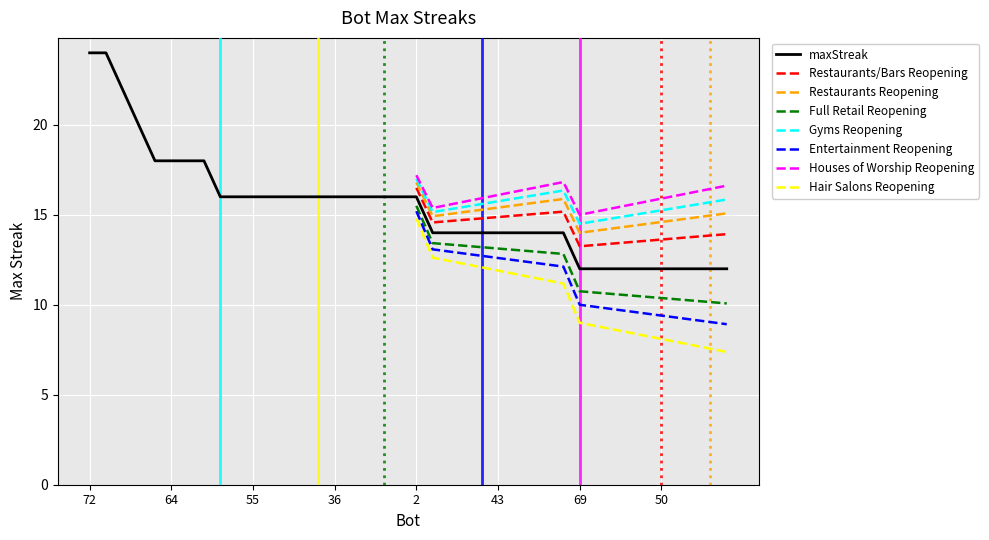

Rank the categories by value from lowest to highest.

69, 68, 65, 58, 53, 50, 41, 35, 29, 15, 76, 67, 60, 48, 43, 33, 24, 8, 3, 71, 63, 55, 52, 49, 47, 44, 36, 28, 27, 20, 10, 2, 75, 64, 26, 16, 39, 37, 72, 56